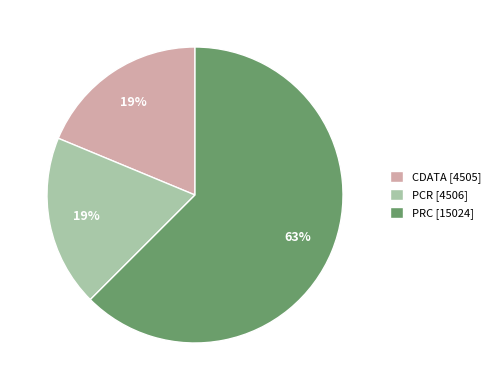

Does PRC [15024] represent more than half of the total?

Yes